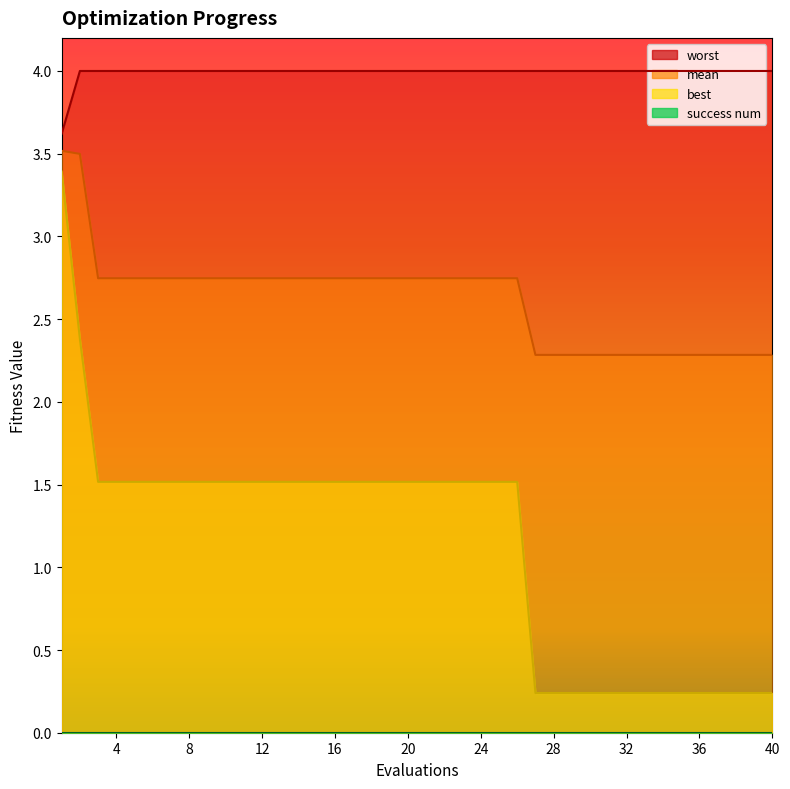

At which category is the sum across all series the highest?

1